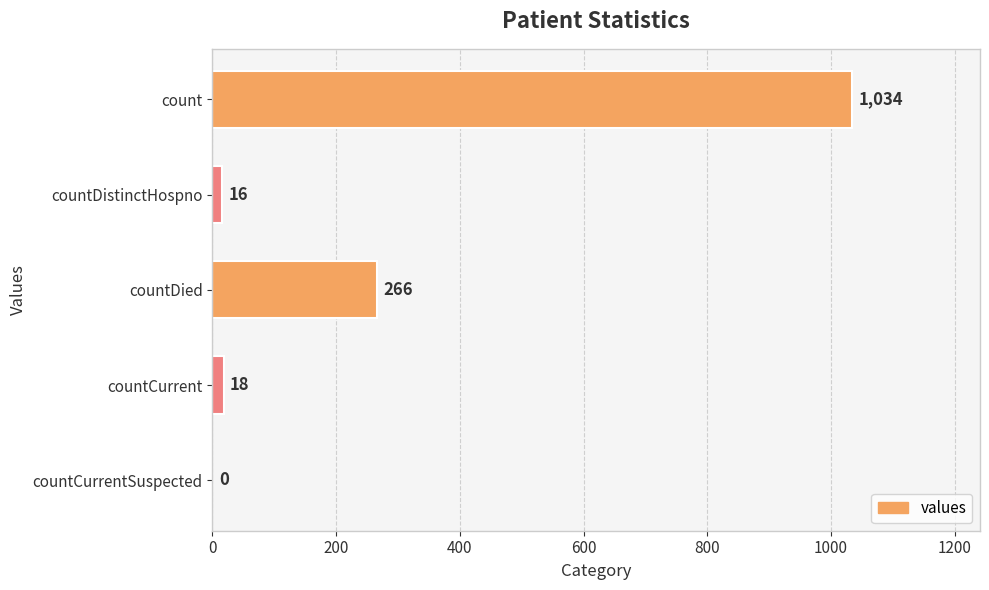

What is the change in value from countDied to countCurrentSuspected?

-266